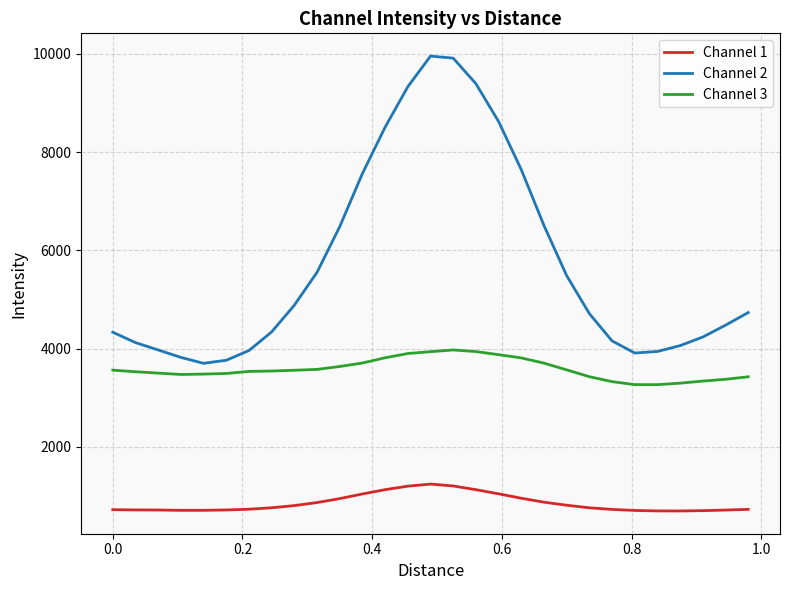

Which series has the widest spread of values?

Channel 2